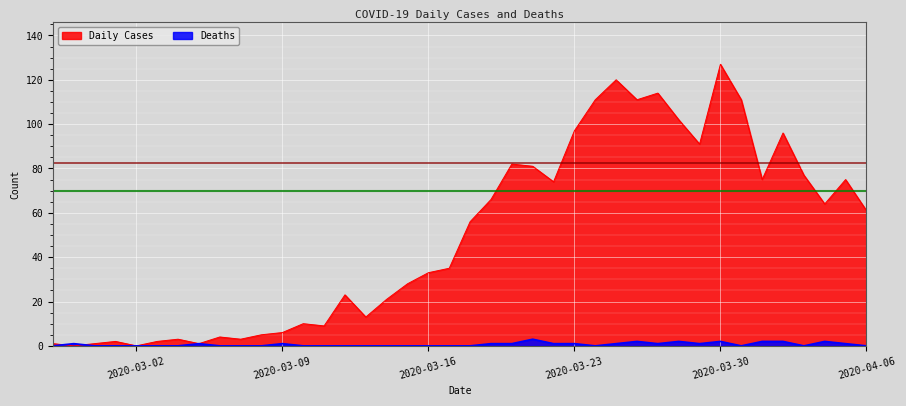

Count the number of data series in this chart.

2